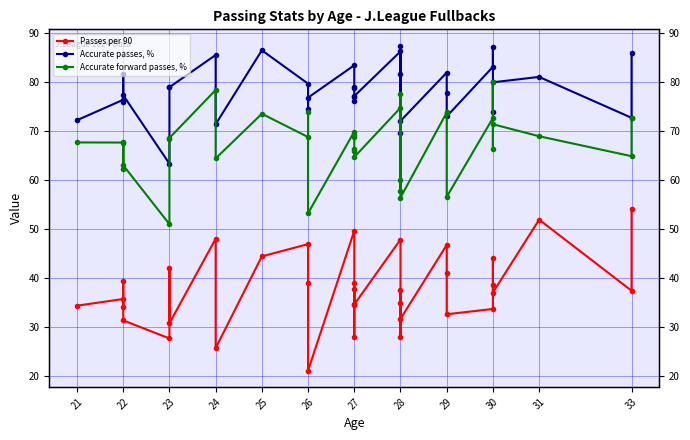

Which has a higher value, 26 or 22?

22